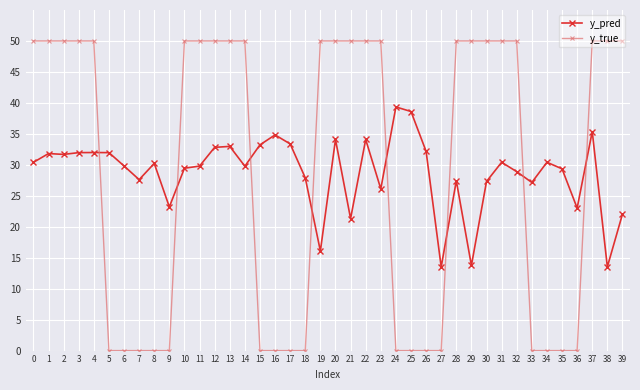

List the series in order of their peak value, highest first.

y_true, y_pred